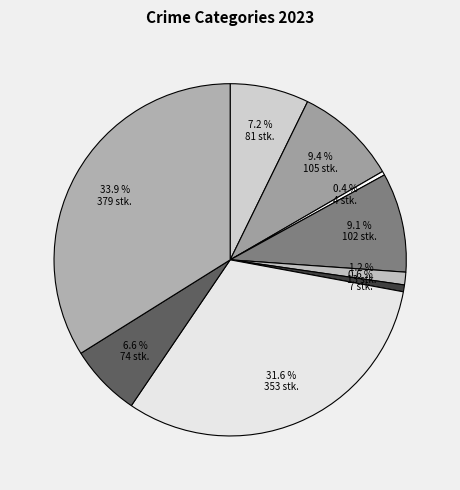

Which slice is the largest?

Theft